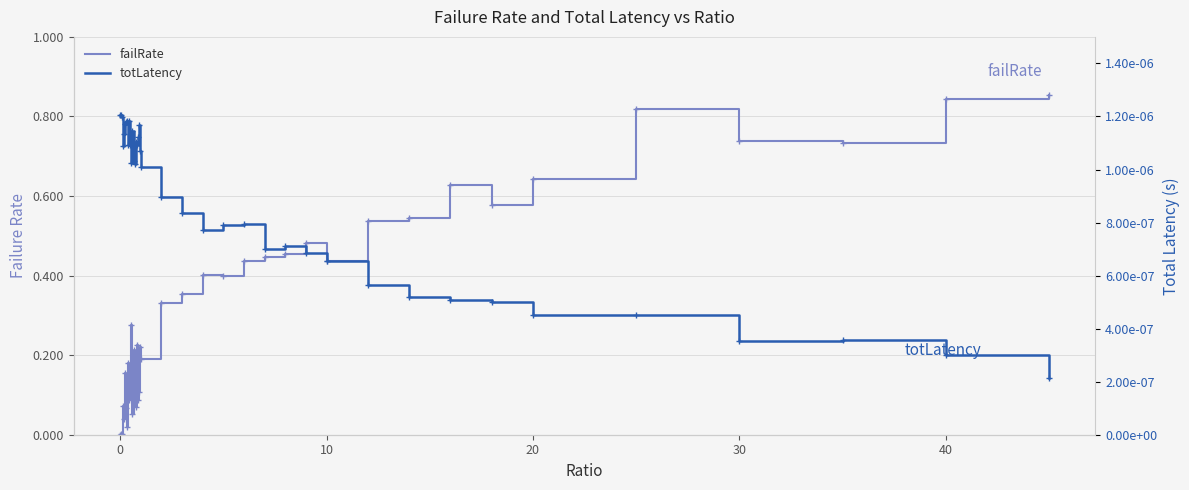

List the series in order of their overall mean, lowest first.

totLatency, failRate